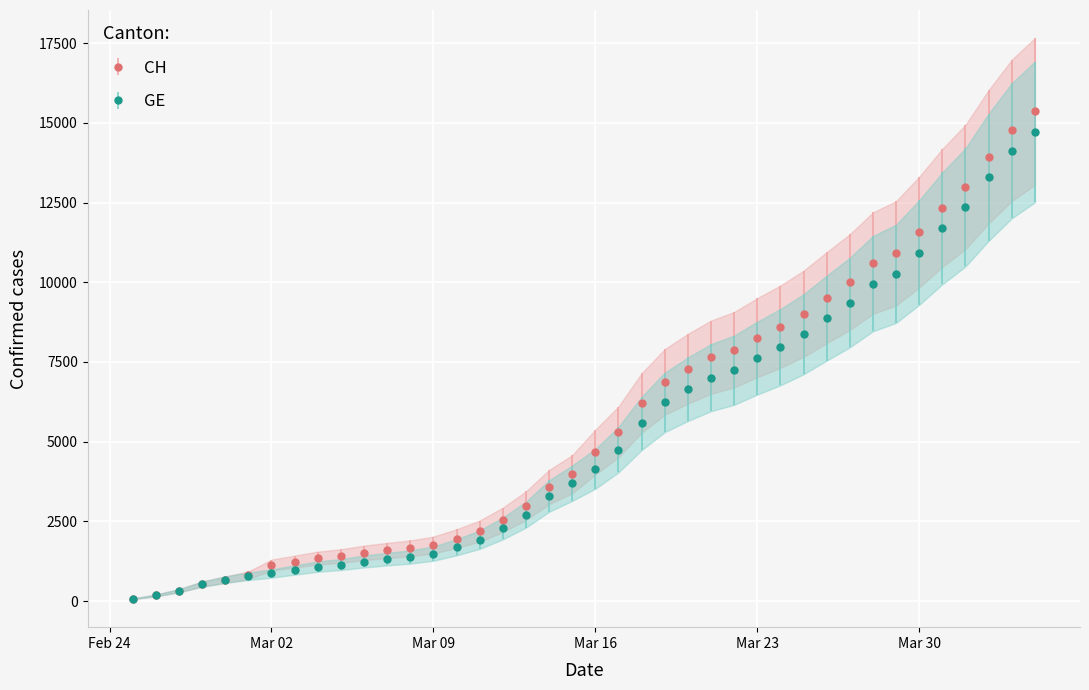

How many data points in CH are less than 4674?

20